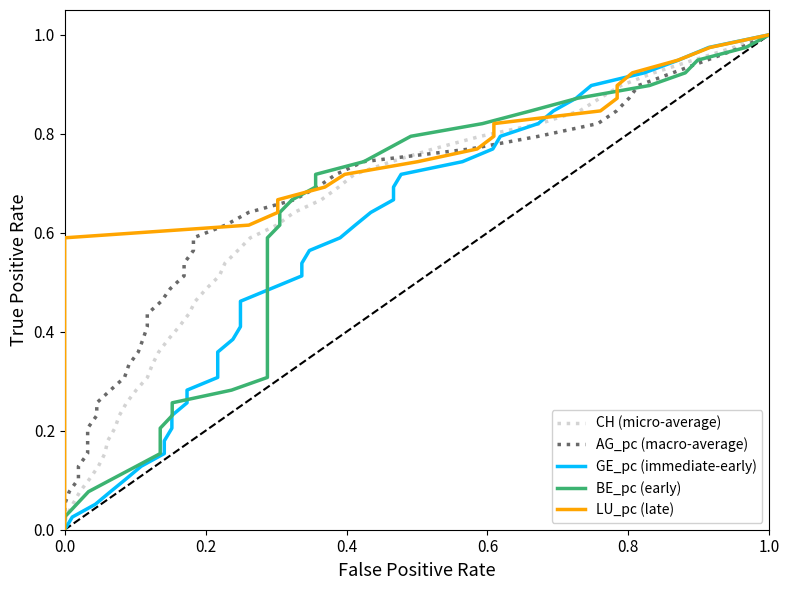

What are all the series names shown in the legend?

CH (micro-average), AG_pc (macro-average), GE_pc (immediate-early), BE_pc (early), LU_pc (late)